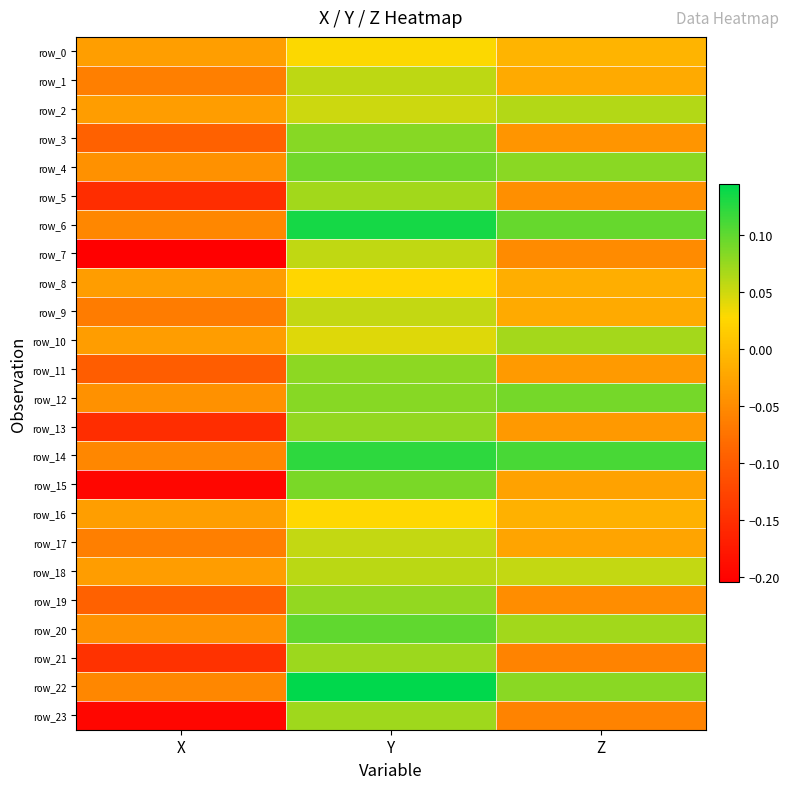

Rank the series by their maximum value, from lowest to highest.

row_8, row_16, row_0, row_9, row_17, row_7, row_1, row_18, row_2, row_10, row_5, row_23, row_21, row_13, row_19, row_11, row_3, row_15, row_12, row_4, row_20, row_14, row_6, row_22